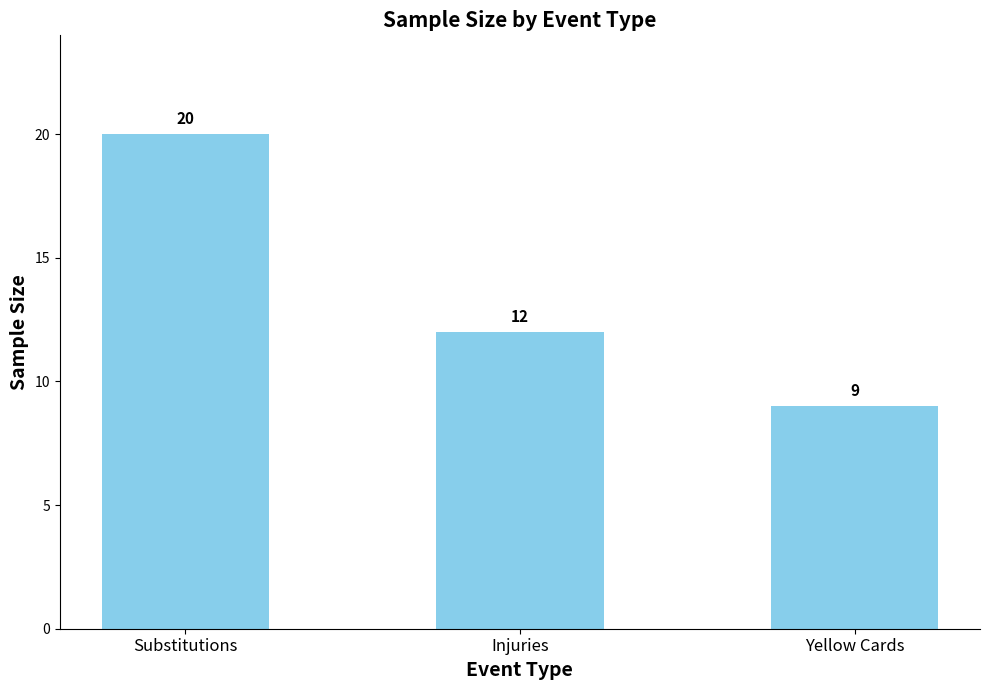

Reading left to right, extract all data points from this chart.

Substitutions=20	Injuries=12	Yellow Cards=9